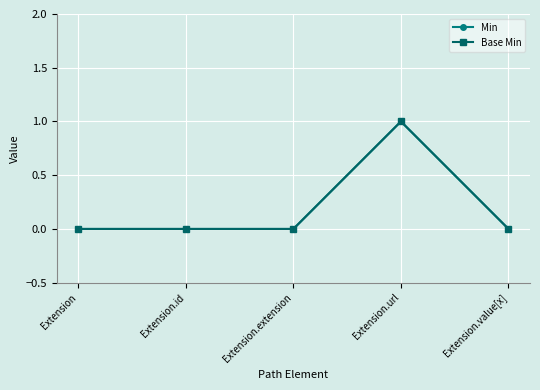

Does the chart have visible grid lines?

Yes